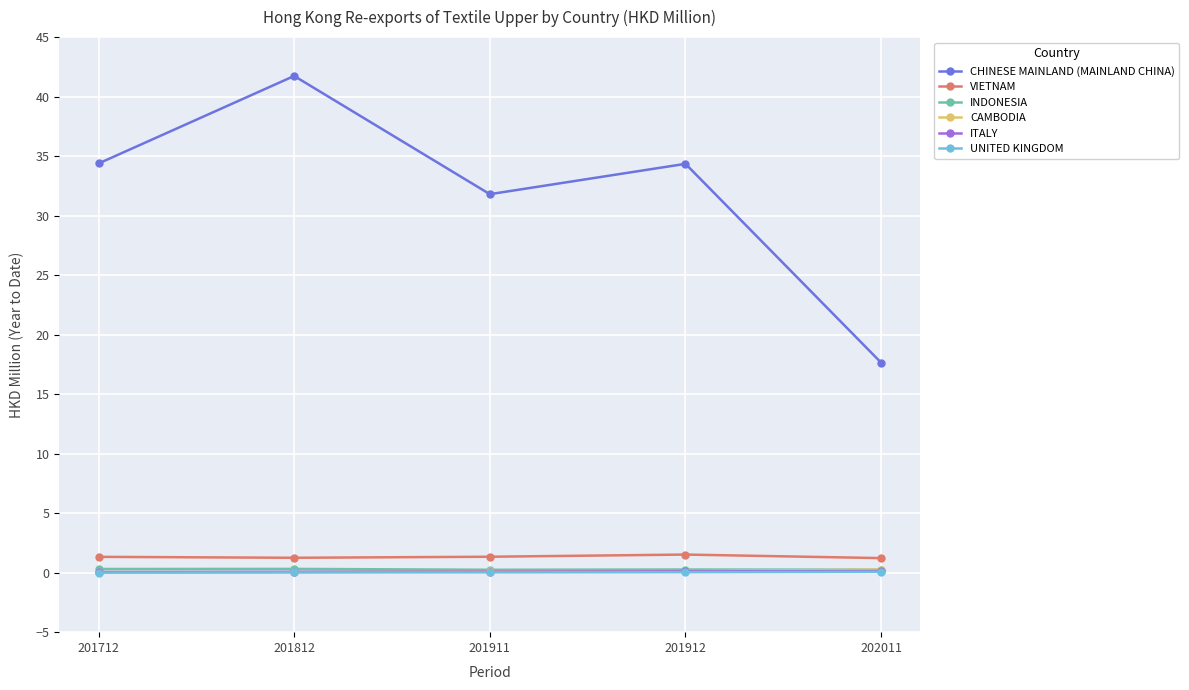

Which series has the widest spread of values?

CHINESE MAINLAND (MAINLAND CHINA)